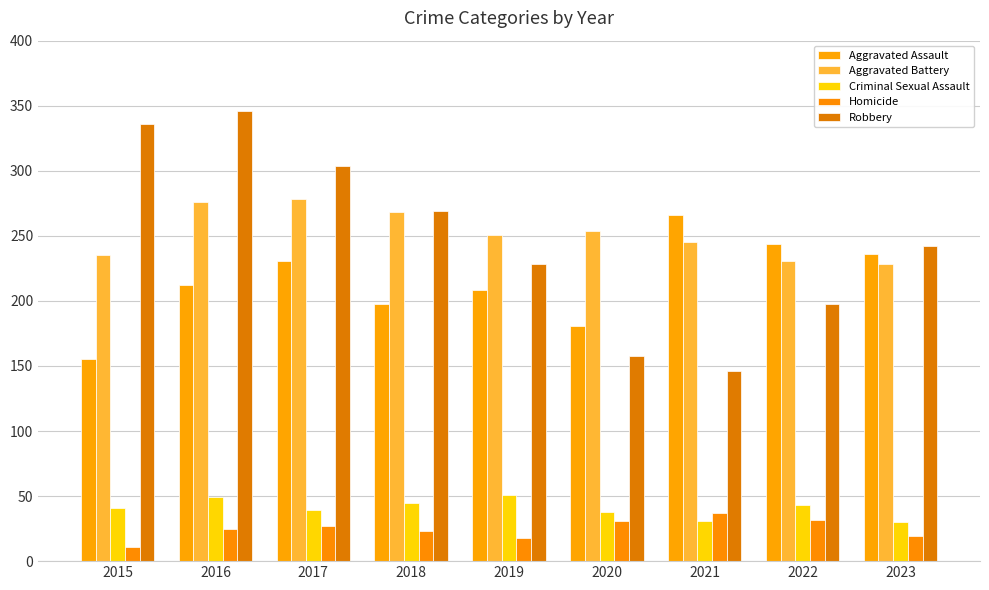

What is the minimum value shown in the chart?

11